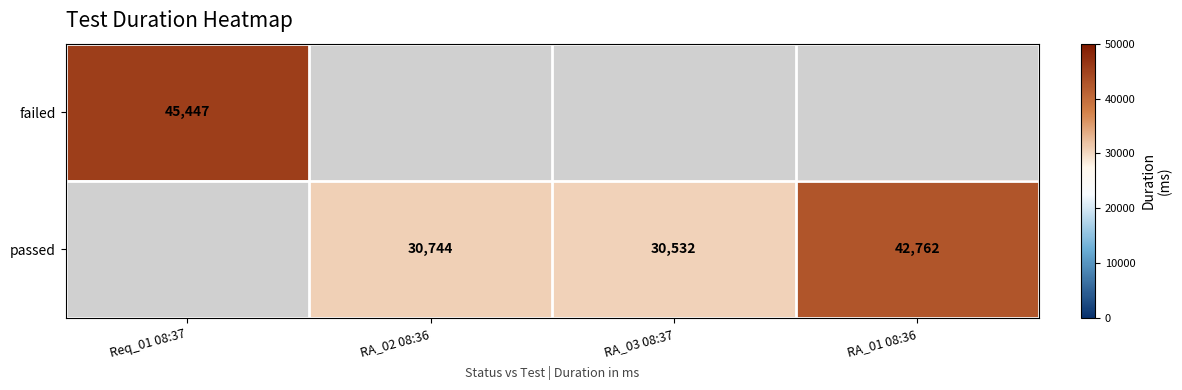

Is the value of passed at RA_02 08:36 greater than the value of failed at Req_01 08:37?

No